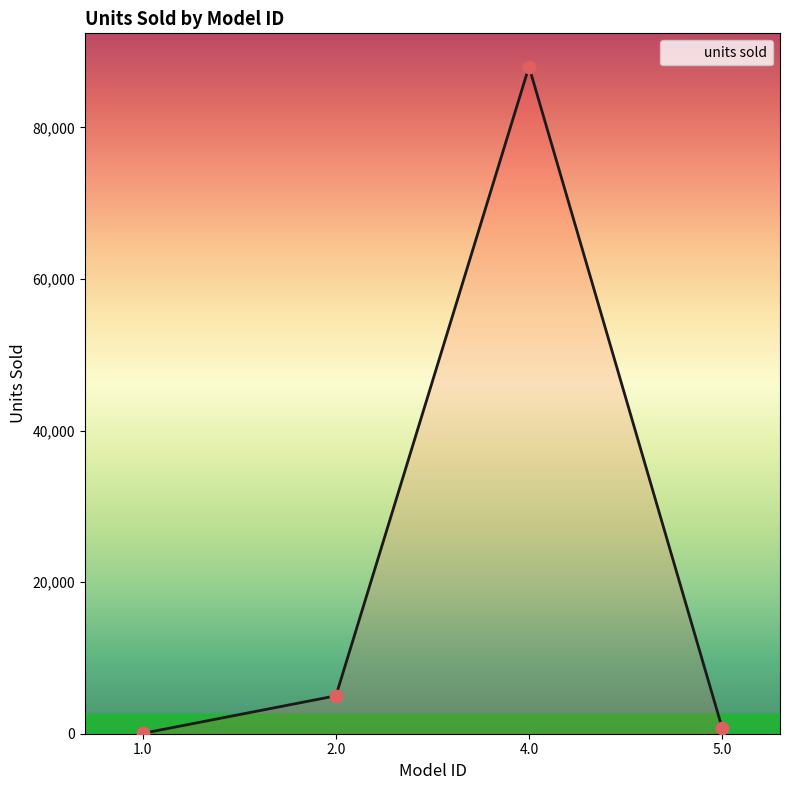

What is the change in value from 1.0 to 5.0?

+739